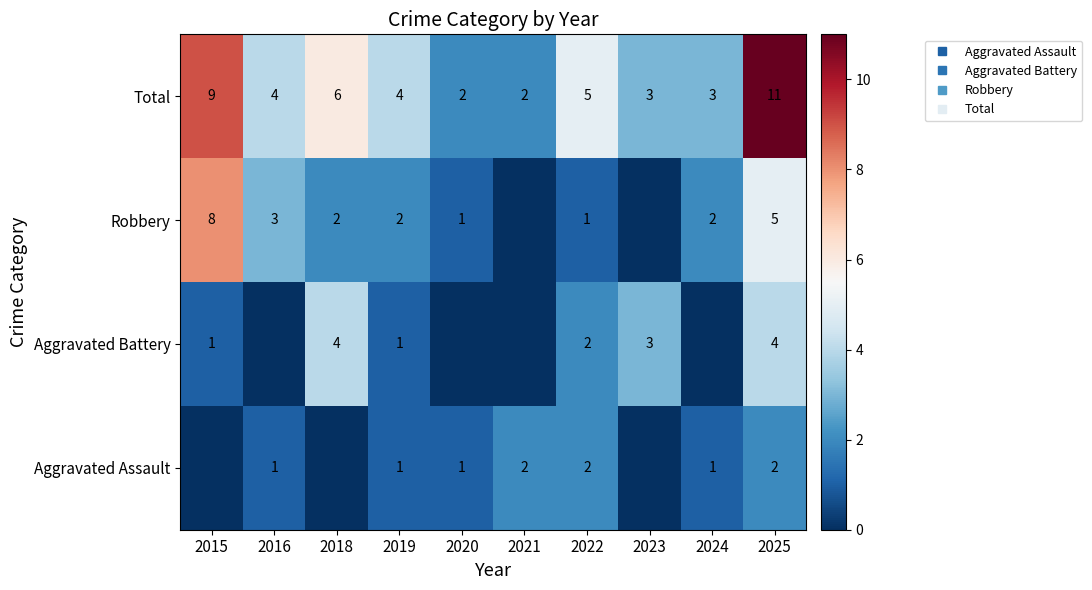

Which category has the highest value in the Total series?

2025